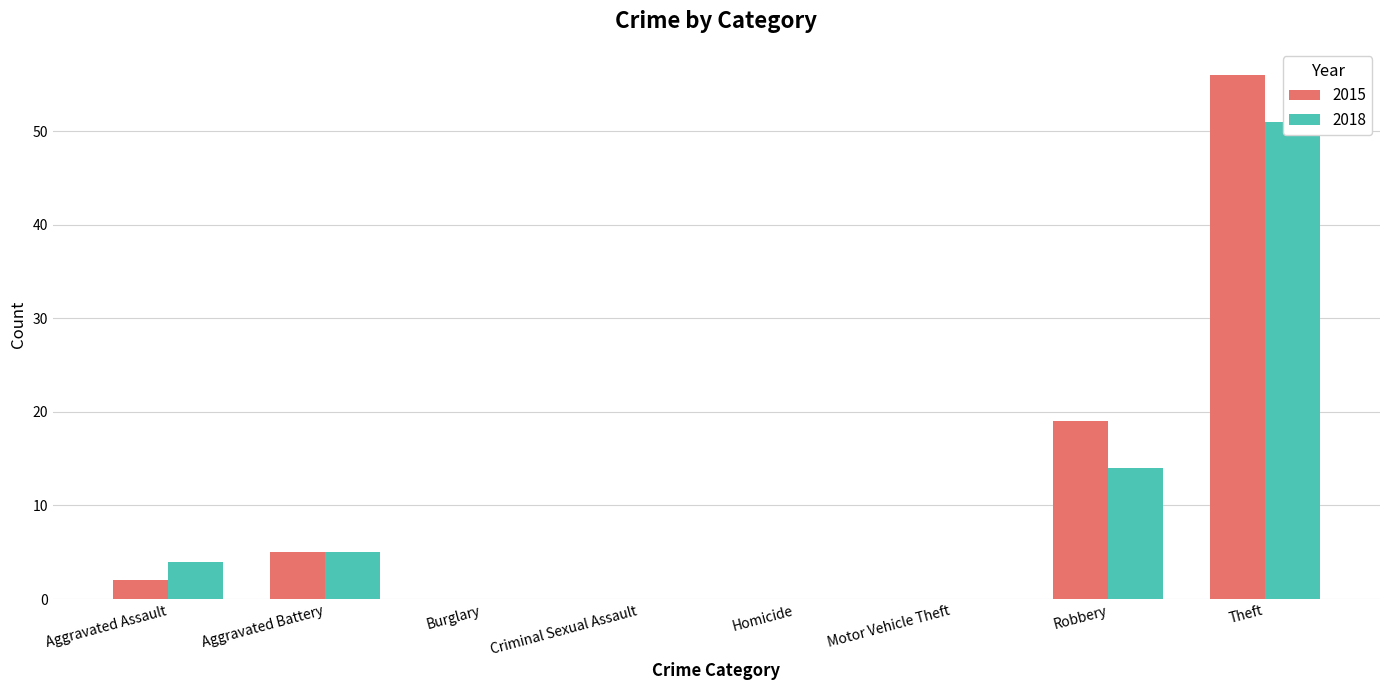

What is the label of the 5th bar from the right?

Criminal Sexual Assault